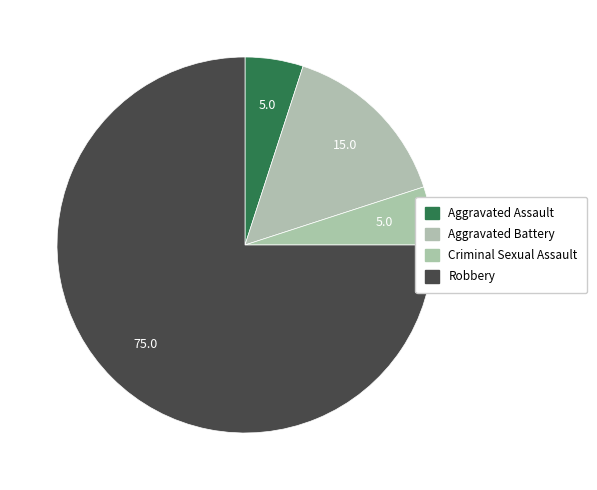

To the nearest percent, what percentage of the pie is Aggravated Battery?

15%